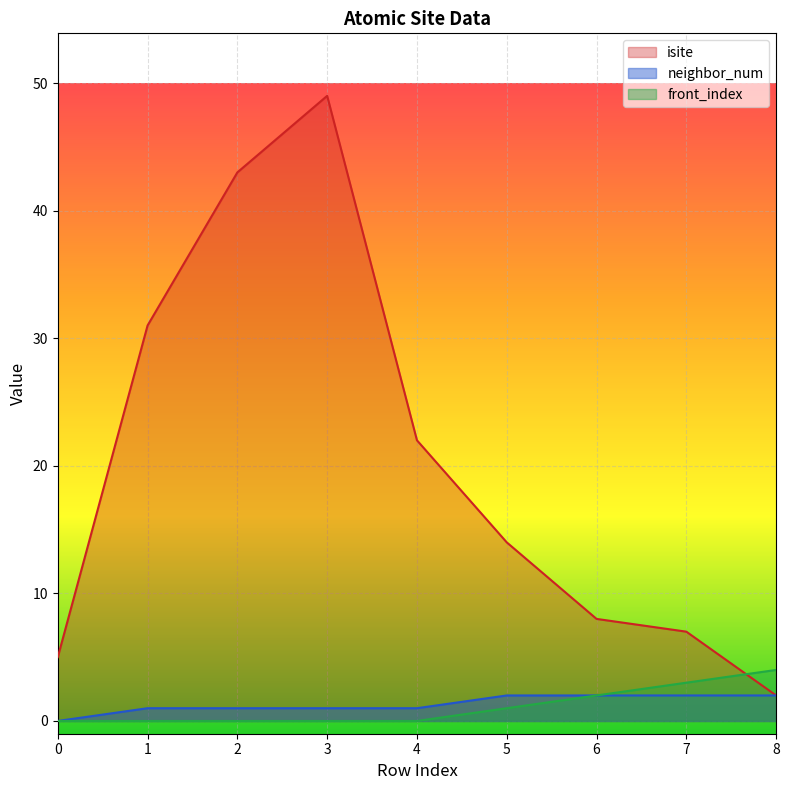

How many data points in isite are above 14?

4